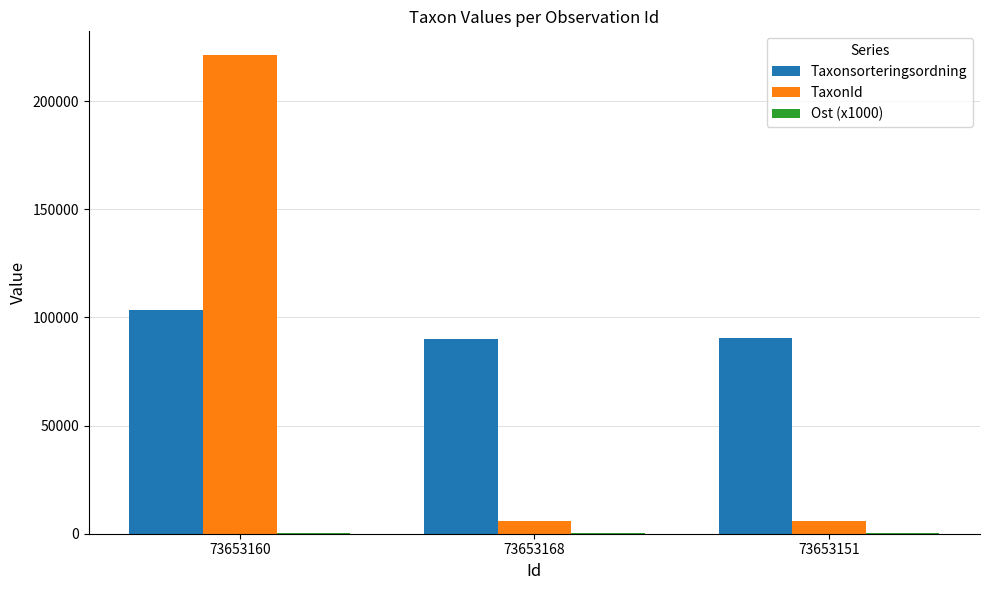

The Taxonsorteringsordning series shows 90674.0 at 73653151. True or false?

True